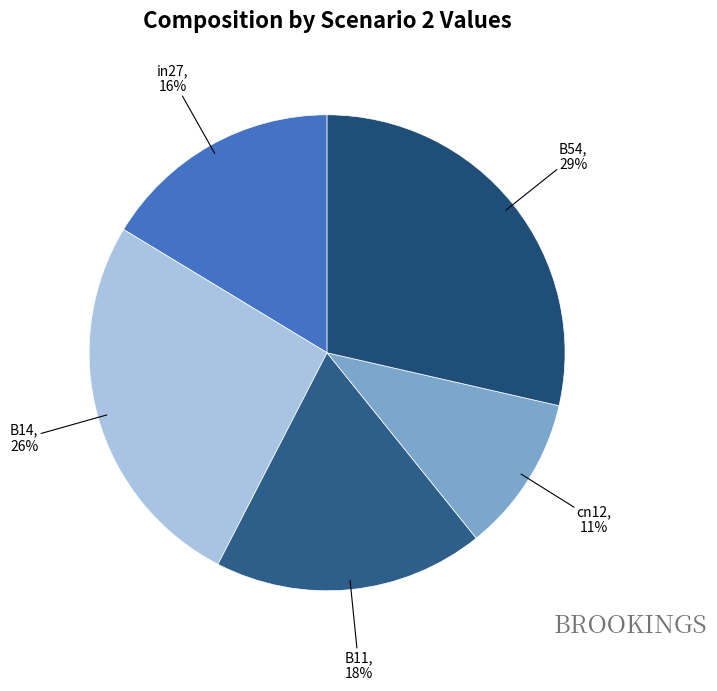

To the nearest percent, what is the difference between the B54 and cn12 slice percentages?

18%